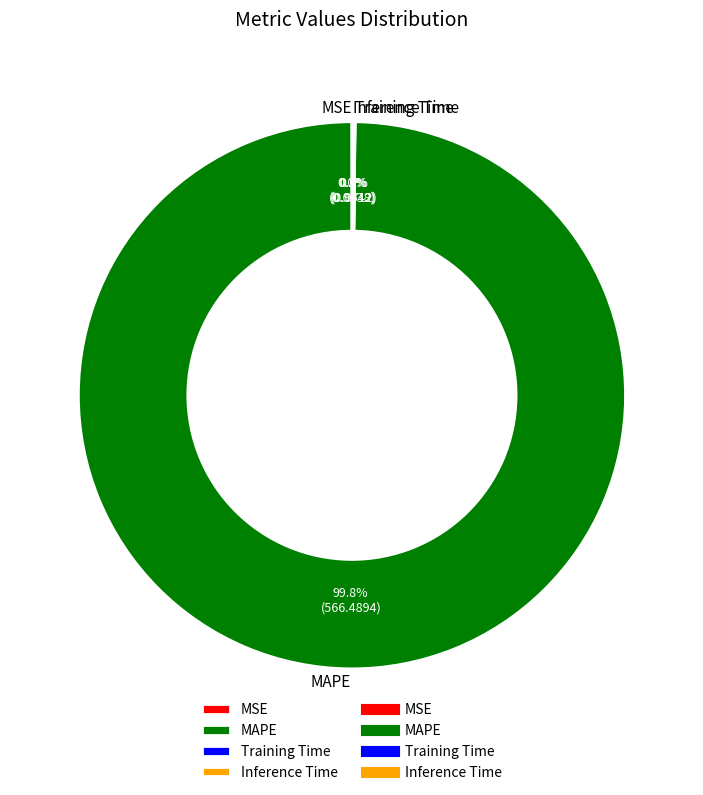

Is there a majority slice in this chart?

Yes